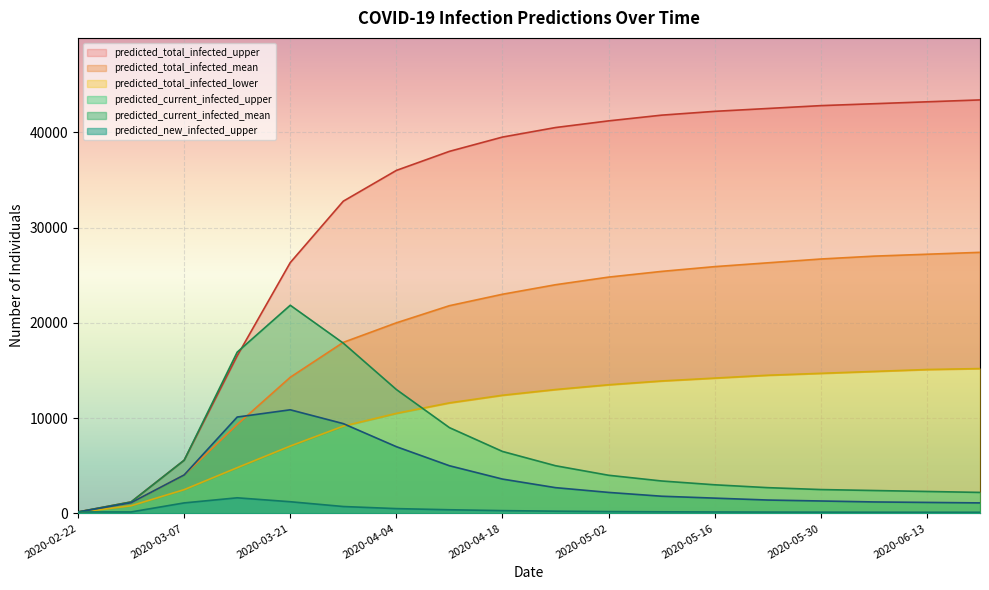

Which has a higher value, 2020-06-13 or 2020-03-07?

2020-06-13